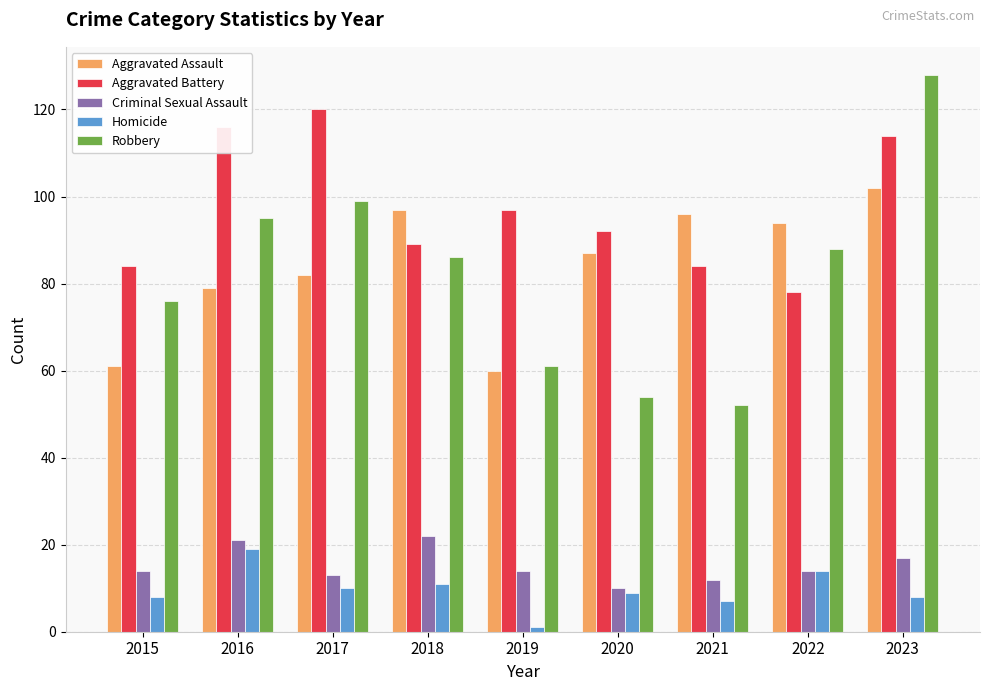

The value of Homicide at 2018 is 19. True or false?

False